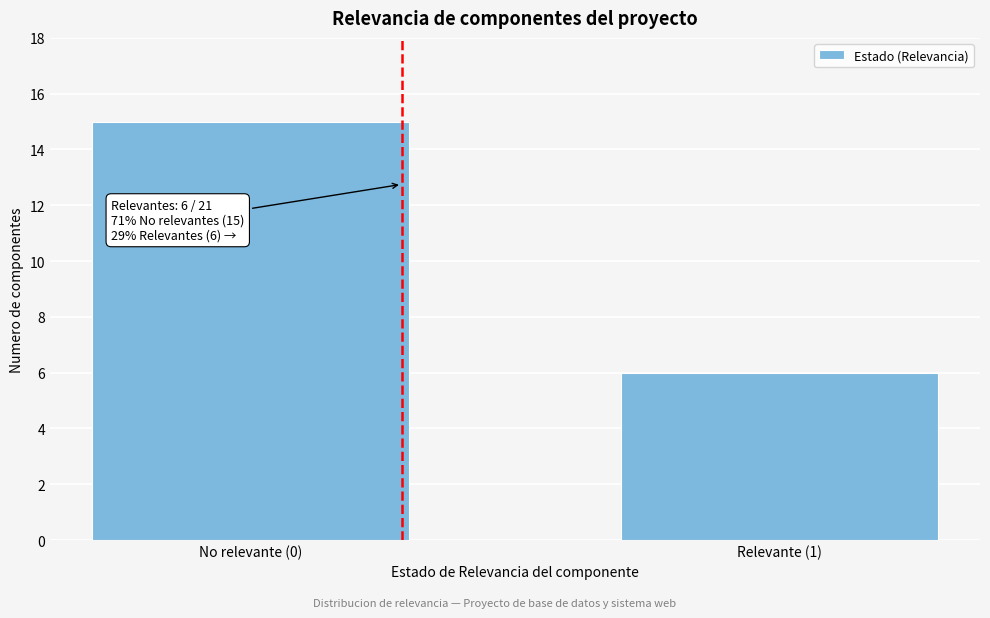

Reading left to right, transcribe all the data shown in this chart.

No relevante (0)=15	Relevante (1)=6